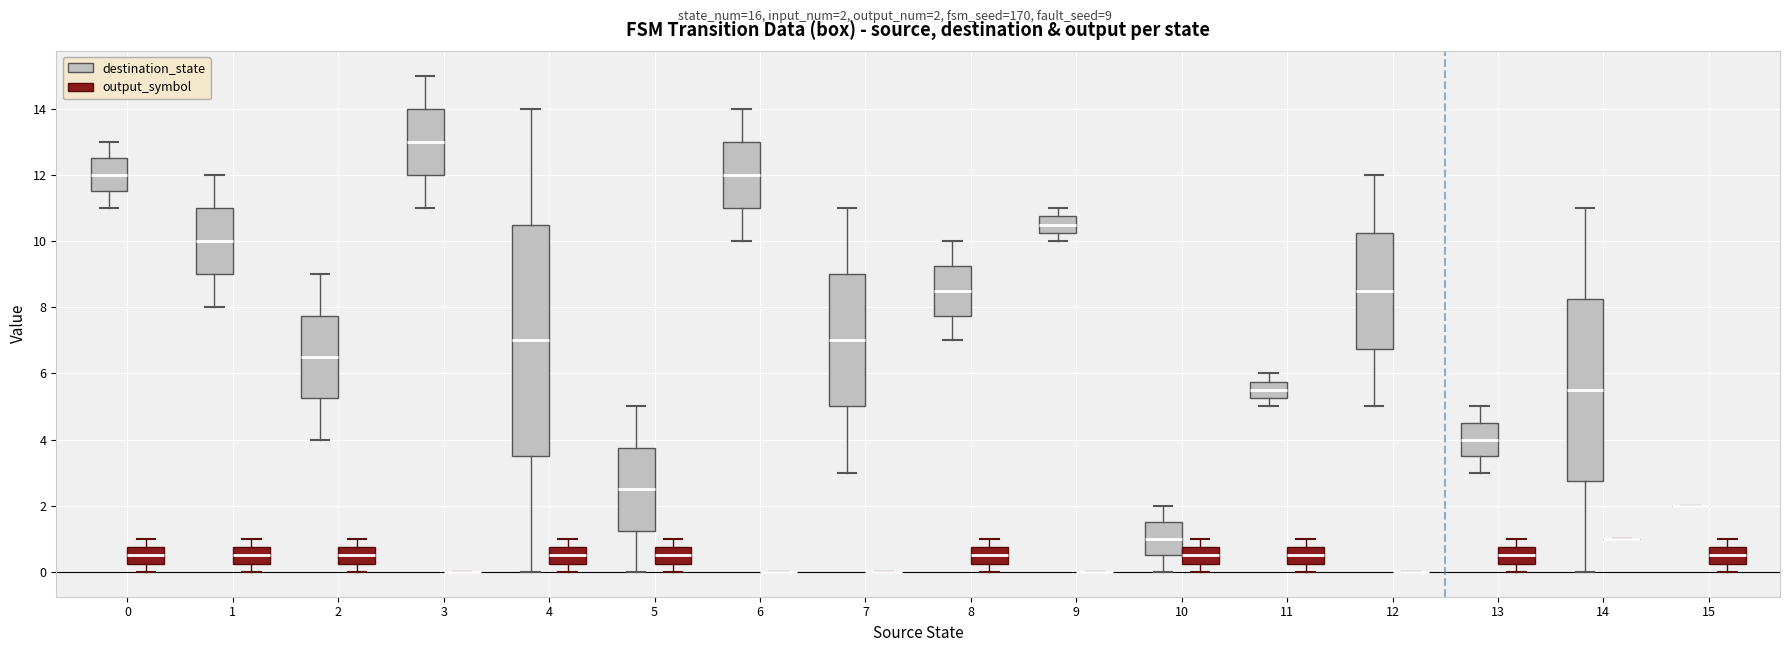

Reading left to right, transcribe this box plot: for each box, give where its median line is, the range the box spans, and where its two whiskers end, as read against the y-axis. The values are not printed on the chart, so give them approximately, as read against the axis.

0 (destination_state): median 12.0, box 11.6 to 12.6, whiskers 11.0 to 13.0
0 (output_symbol): median 0.6, box 0.2 to 0.8, whiskers 0.0 to 1.0
1 (destination_state): median 10.0, box 9.0 to 11.0, whiskers 8.0 to 12.0
1 (output_symbol): median 0.6, box 0.2 to 0.8, whiskers 0.0 to 1.0
2 (destination_state): median 6.6, box 5.2 to 7.8, whiskers 4.0 to 9.0
2 (output_symbol): median 0.6, box 0.2 to 0.8, whiskers 0.0 to 1.0
3 (destination_state): median 13.0, box 12.0 to 14.0, whiskers 11.0 to 15.0
3 (output_symbol): box collapsed to a line at 0.0, whiskers 0.0 to 0.0
4 (destination_state): median 7.0, box 3.6 to 10.6, whiskers 0.0 to 14.0
4 (output_symbol): median 0.6, box 0.2 to 0.8, whiskers 0.0 to 1.0
5 (destination_state): median 2.6, box 1.2 to 3.8, whiskers 0.0 to 5.0
5 (output_symbol): median 0.6, box 0.2 to 0.8, whiskers 0.0 to 1.0
6 (destination_state): median 12.0, box 11.0 to 13.0, whiskers 10.0 to 14.0
6 (output_symbol): box collapsed to a line at 0.0, whiskers 0.0 to 0.0
7 (destination_state): median 7.0, box 5.0 to 9.0, whiskers 3.0 to 11.0
7 (output_symbol): box collapsed to a line at 0.0, whiskers 0.0 to 0.0
8 (destination_state): median 8.6, box 7.8 to 9.2, whiskers 7.0 to 10.0
8 (output_symbol): median 0.6, box 0.2 to 0.8, whiskers 0.0 to 1.0
9 (destination_state): median 10.6, box 10.2 to 10.8, whiskers 10.0 to 11.0
9 (output_symbol): box collapsed to a line at 0.0, whiskers 0.0 to 0.0
10 (destination_state): median 1.0, box 0.6 to 1.6, whiskers 0.0 to 2.0
10 (output_symbol): median 0.6, box 0.2 to 0.8, whiskers 0.0 to 1.0
11 (destination_state): median 5.6, box 5.2 to 5.8, whiskers 5.0 to 6.0
11 (output_symbol): median 0.6, box 0.2 to 0.8, whiskers 0.0 to 1.0
12 (destination_state): median 8.6, box 6.8 to 10.2, whiskers 5.0 to 12.0
12 (output_symbol): box collapsed to a line at 0.0, whiskers 0.0 to 0.0
13 (destination_state): median 4.0, box 3.6 to 4.6, whiskers 3.0 to 5.0
13 (output_symbol): median 0.6, box 0.2 to 0.8, whiskers 0.0 to 1.0
14 (destination_state): median 5.6, box 2.8 to 8.2, whiskers 0.0 to 11.0
14 (output_symbol): box collapsed to a line at 1.0, whiskers 1.0 to 1.0
15 (destination_state): box collapsed to a line at 2.0, whiskers 2.0 to 2.0
15 (output_symbol): median 0.6, box 0.2 to 0.8, whiskers 0.0 to 1.0